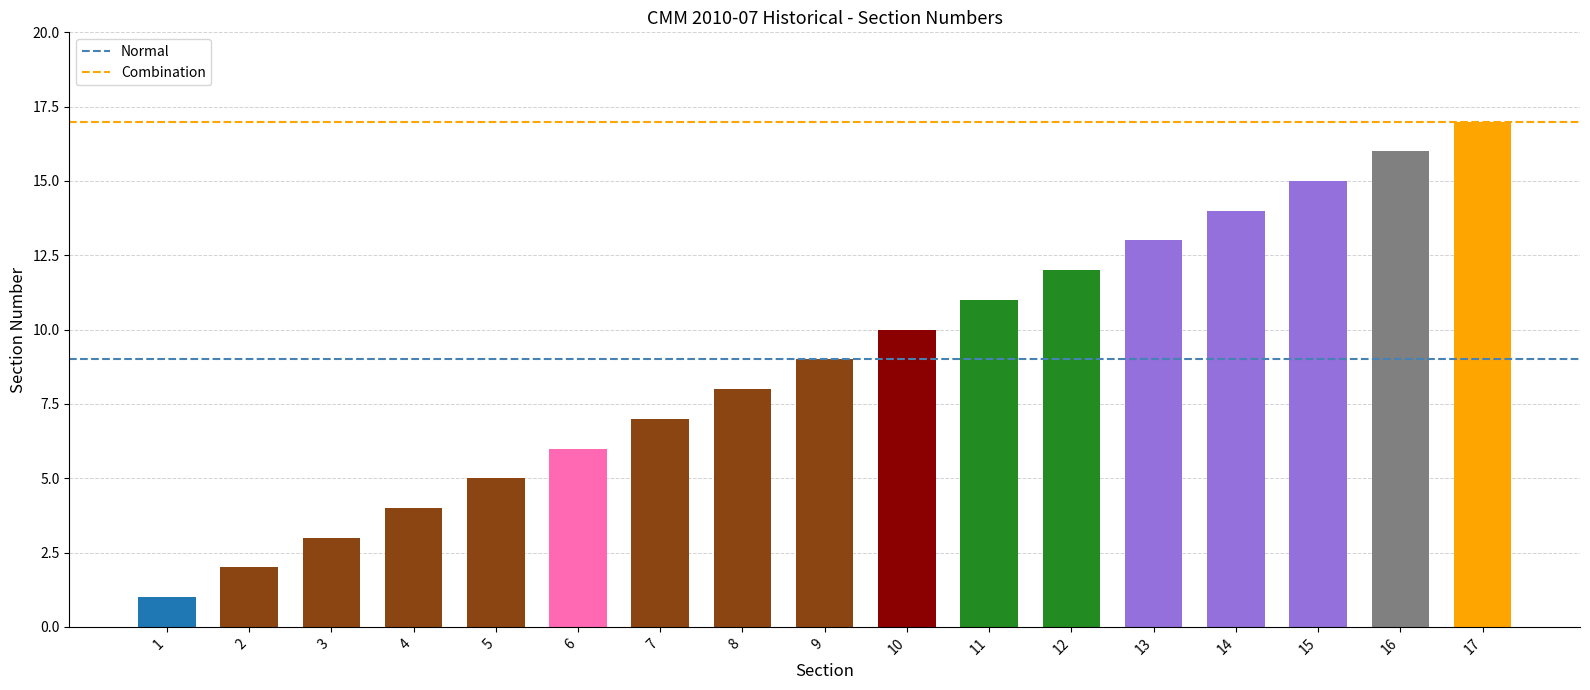

Count the number of categories in the chart.

17